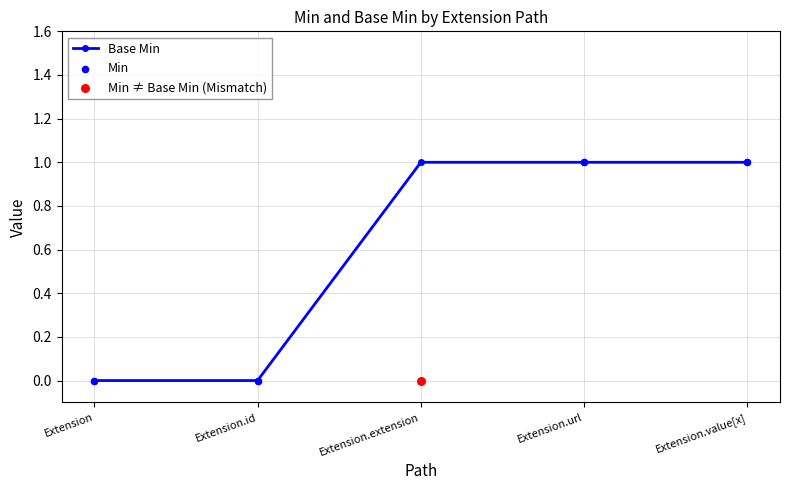

Which series has the largest Y range (max minus min)?

Base Min